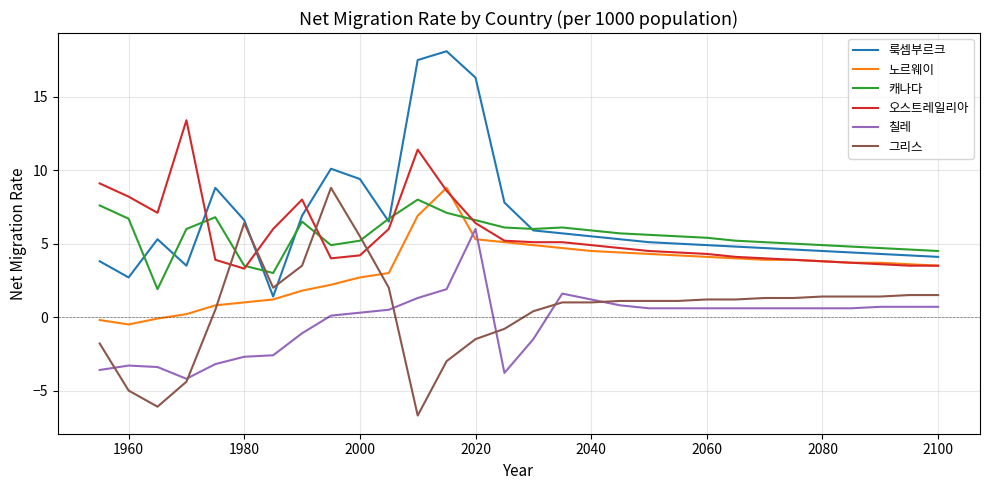

Which series has the widest spread of values?

룩셈부르크